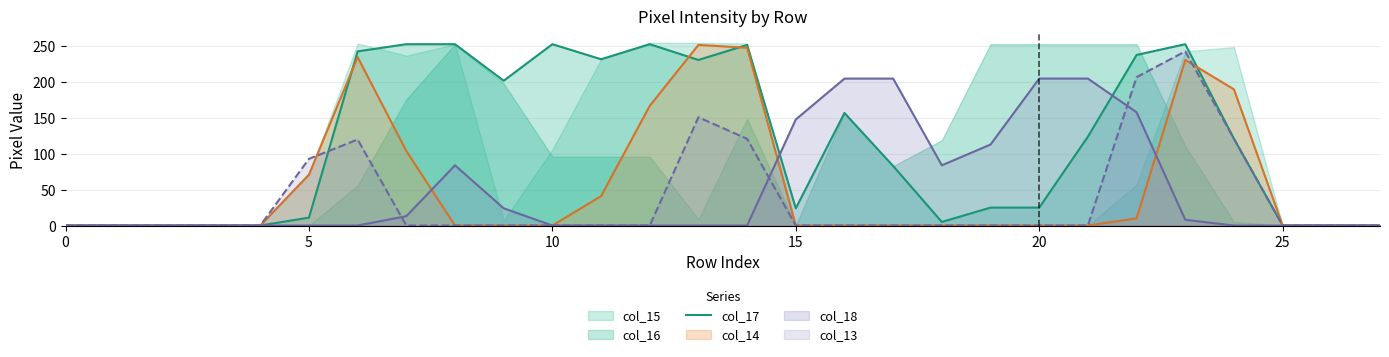

Where is the data nearest to the value 126?

21